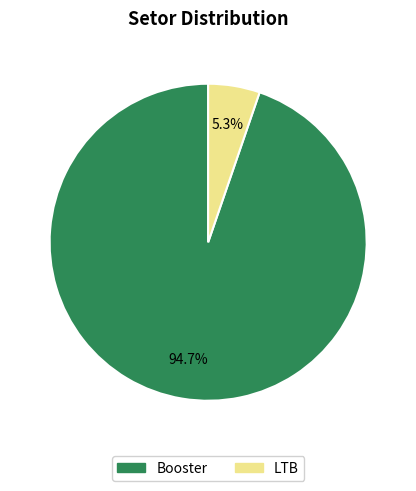

To the nearest percent, what is the difference between the LTB and Booster slice percentages?

89%